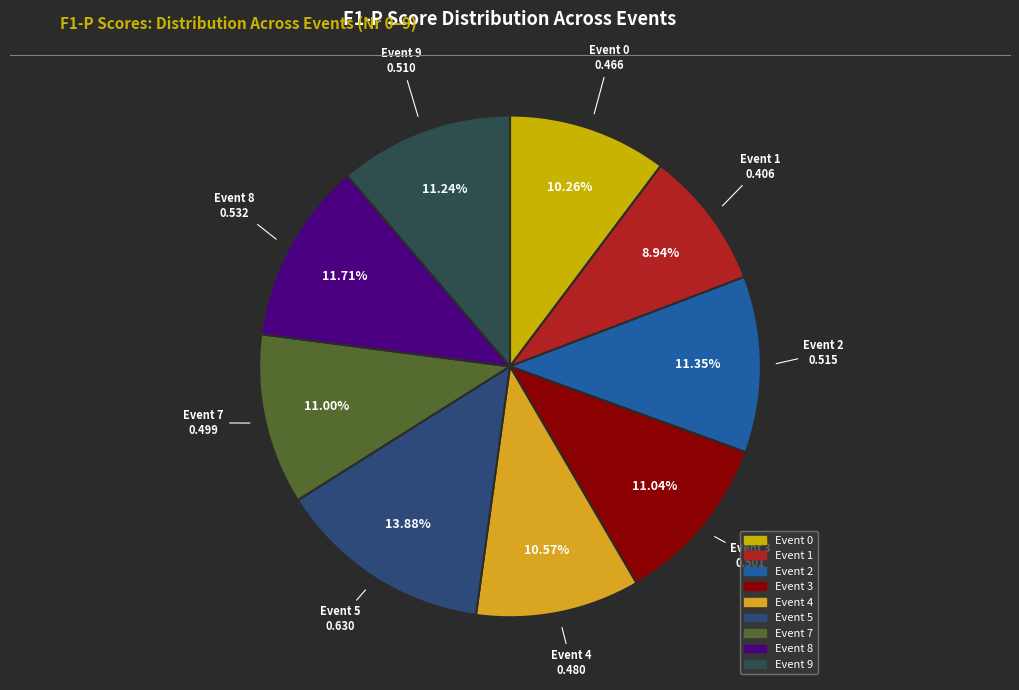

Which slice is the smallest?

Event 1